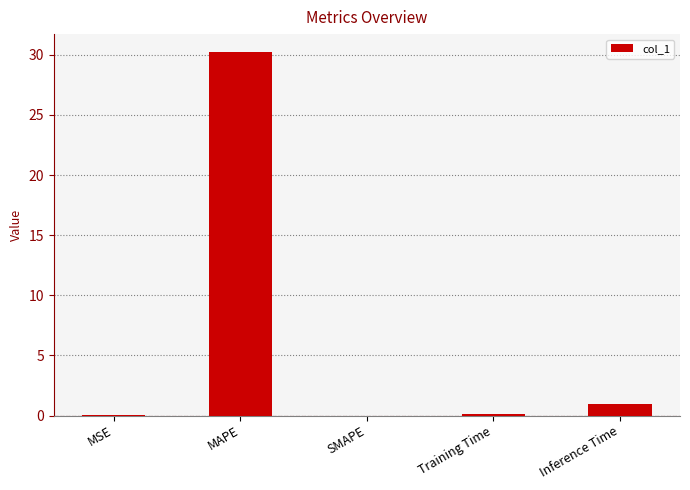

What is the greatest value displayed?

30.2